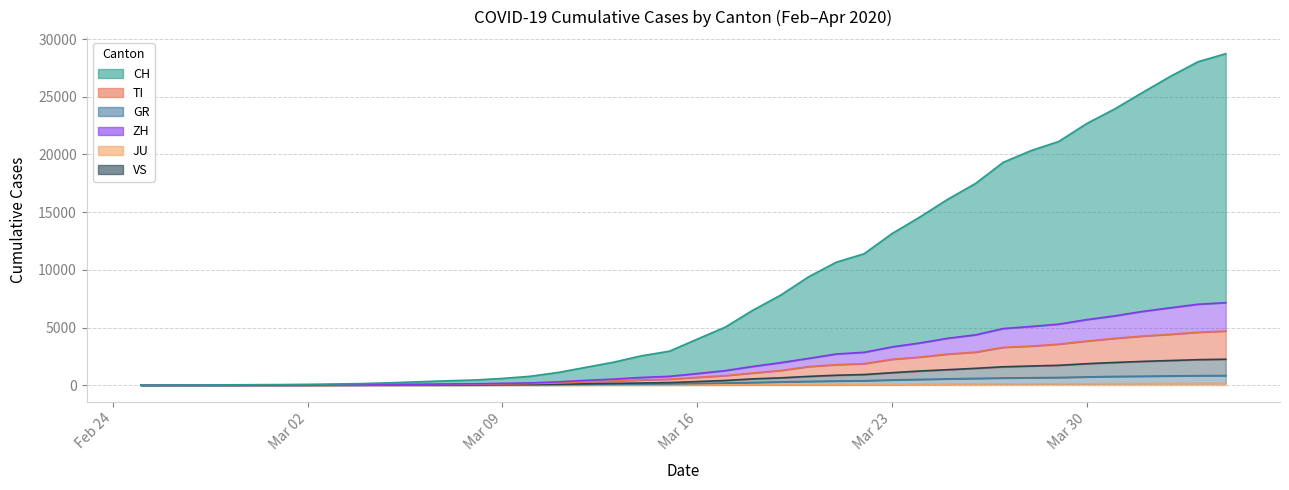

What is the difference between the second highest and second lowest values in the GR series?

825